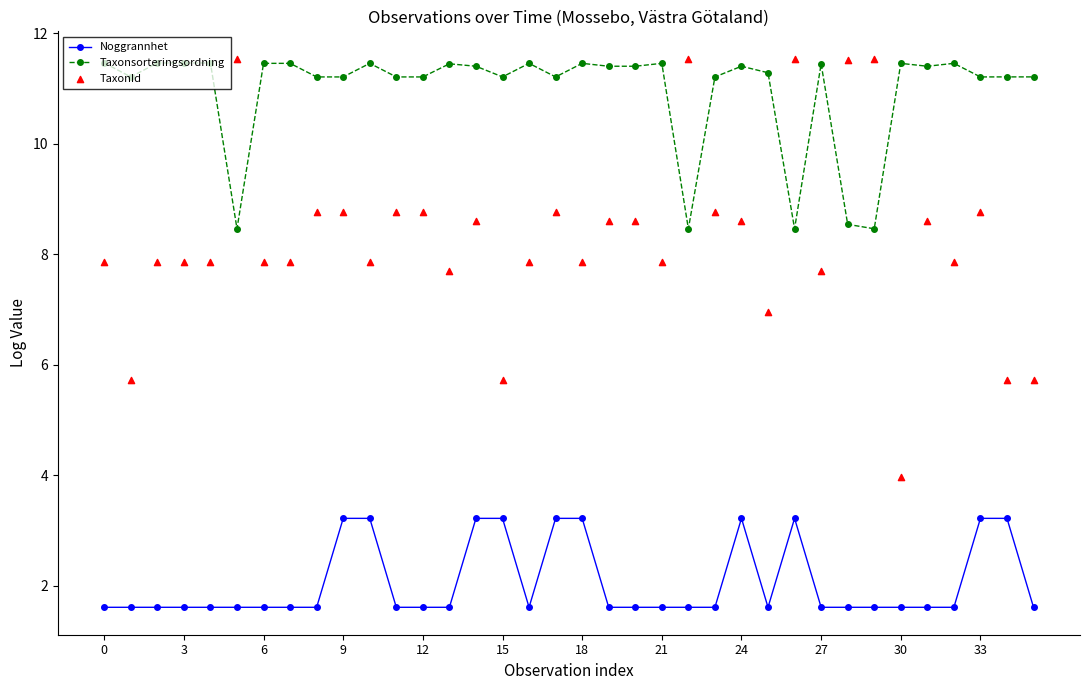

Which series has the largest total across all categories?

Taxonsorteringsordning